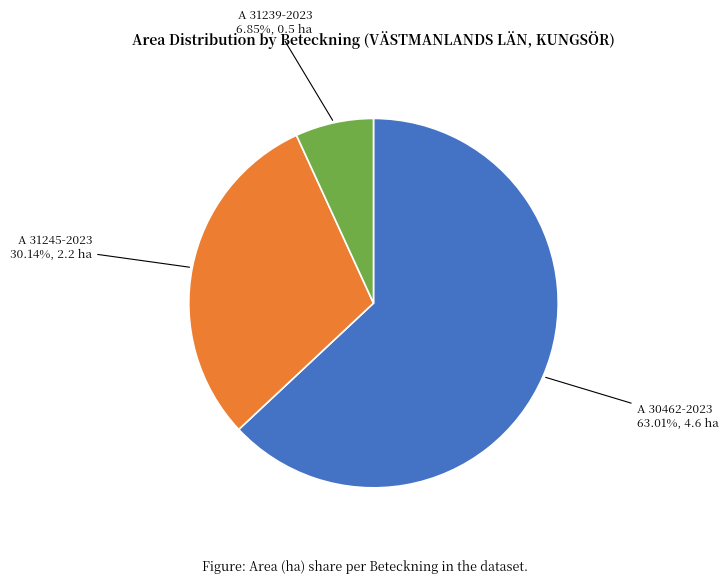

Rank the categories by value from highest to lowest.

A 30462-2023, A 31245-2023, A 31239-2023